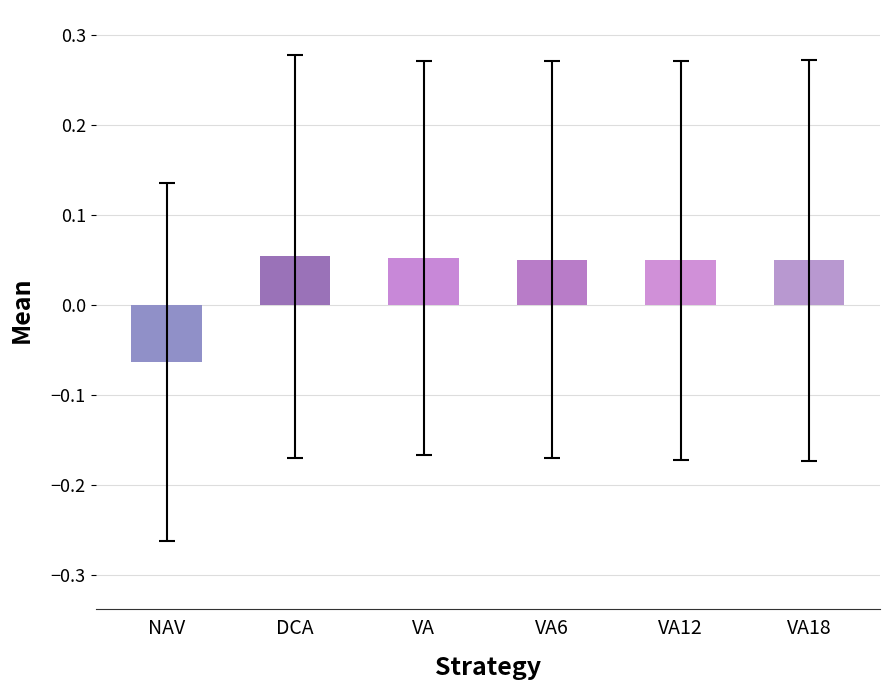

True or false: the data shows 0.0 at DCA.

False